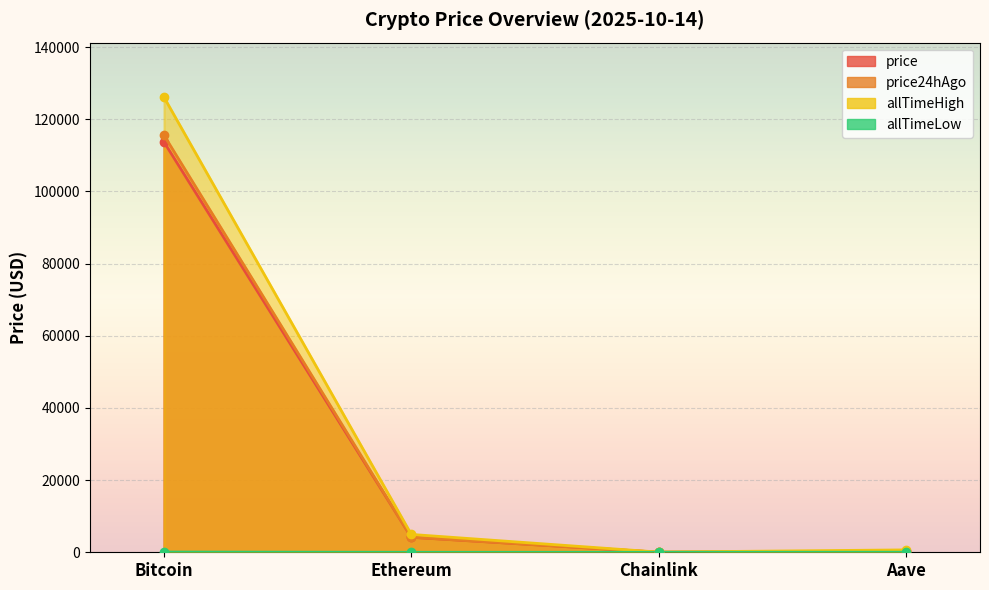

How many times do price24hAgo and price cross each other?

1